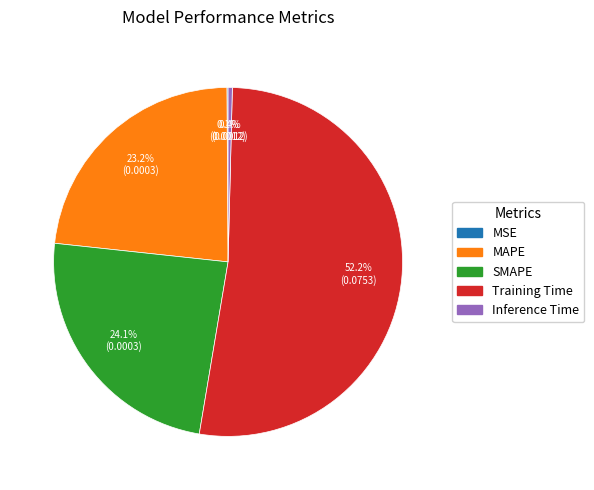

To the nearest percent, what is the average slice percentage?

20%